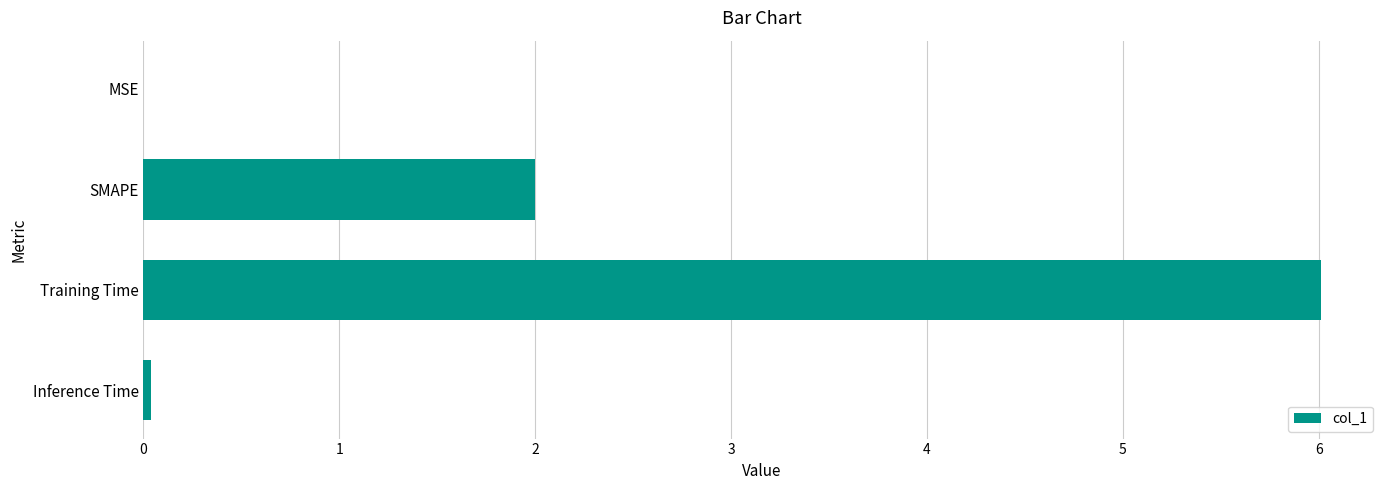

True or false: the data shows 2.0 at SMAPE.

True